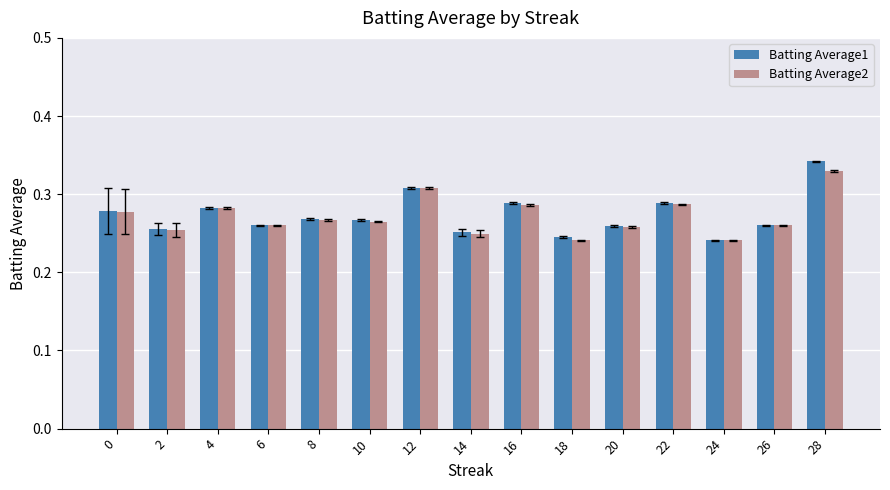

Which series has the widest spread of values?

Batting Average1